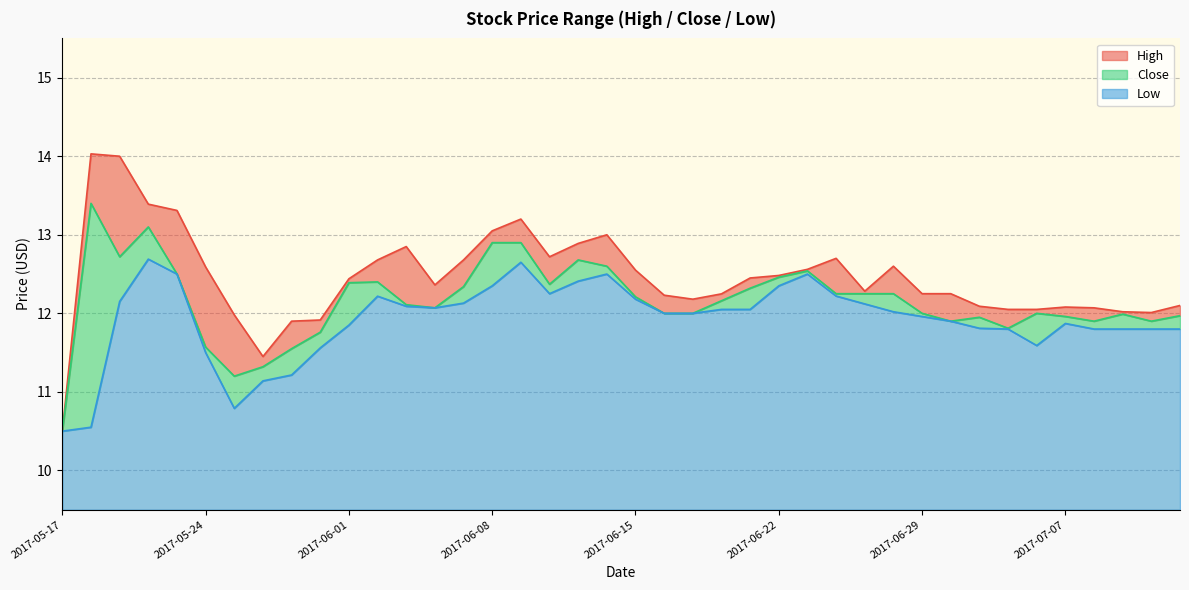

True or false: Close and Low intersect in this chart.

False